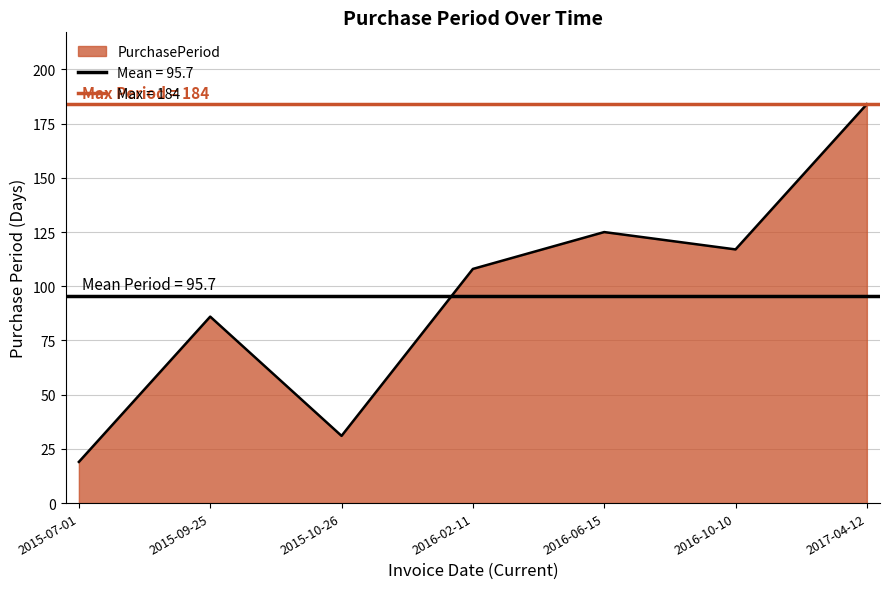

True or false: the data shows 86 at 2015-09-25.

True